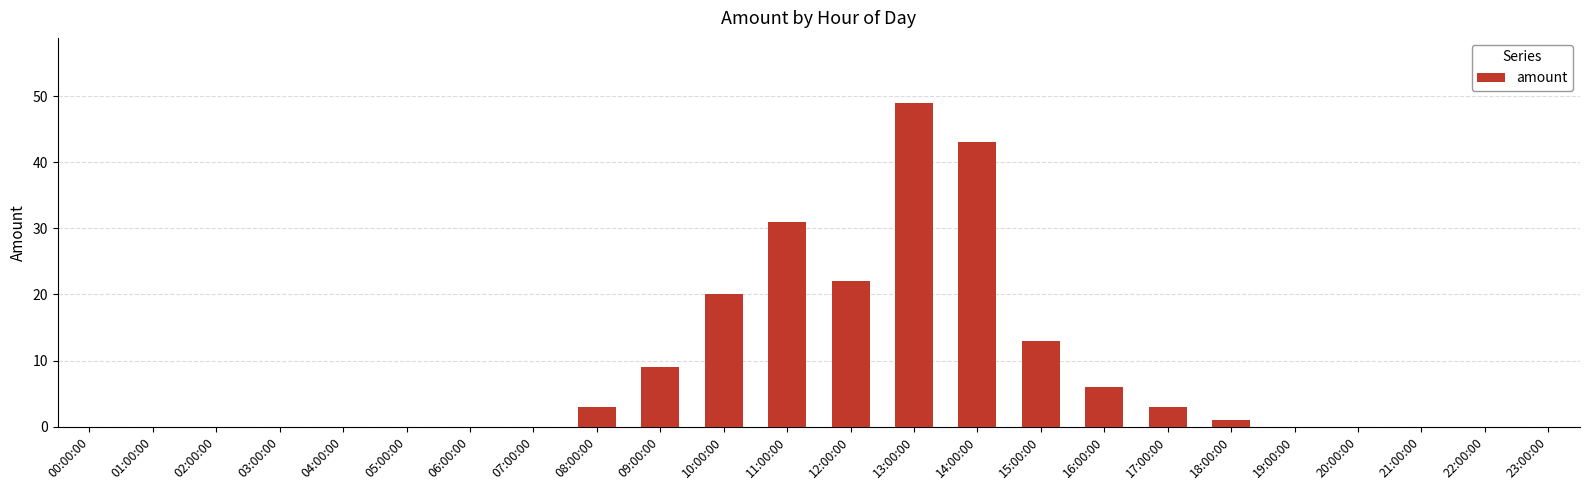

Does the chart contain stacked bars?

No